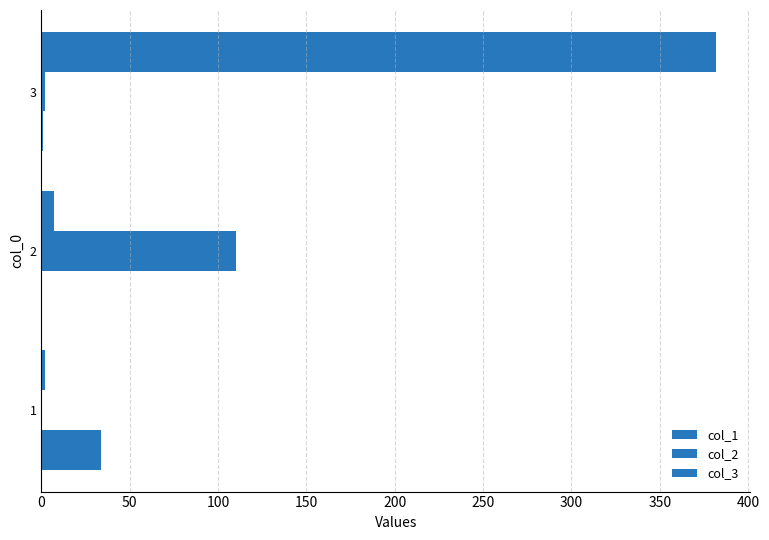

Reading left to right, list all the values displayed in this chart.

col_1: 34	0	1
col_2: 0	110	2
col_3: 2	7	382